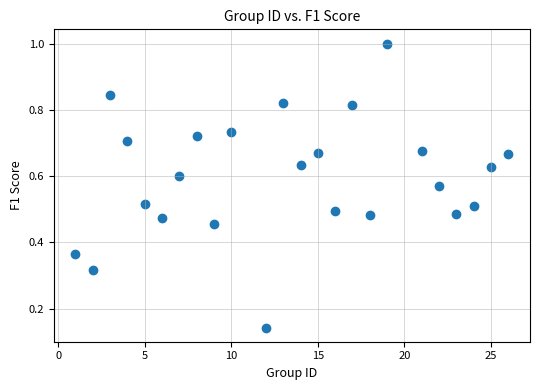

What is the range of X values (max minus min)?

25.0